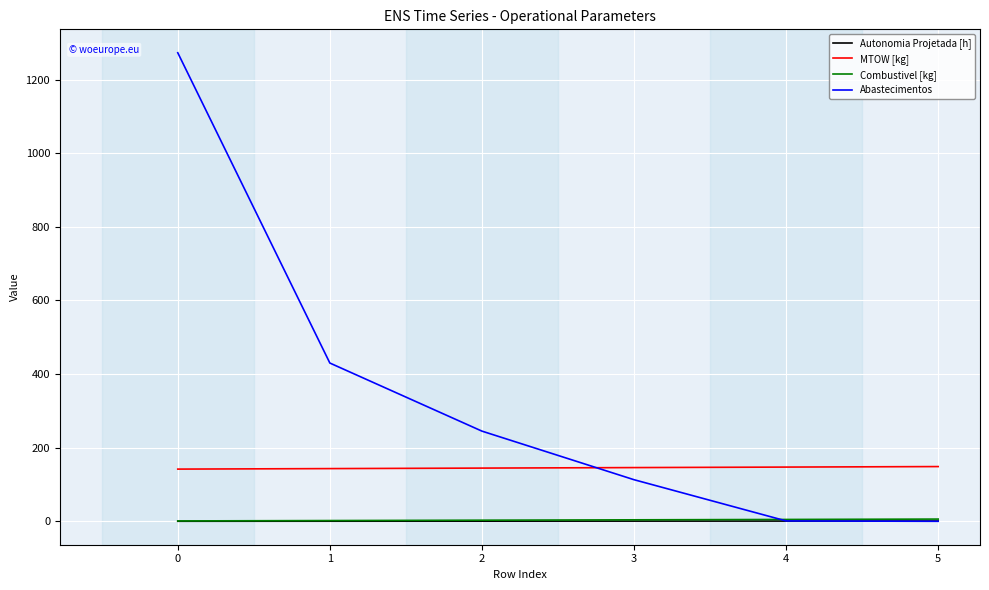

Is it true that MTOW [kg] equals 76.5 at 2?

False